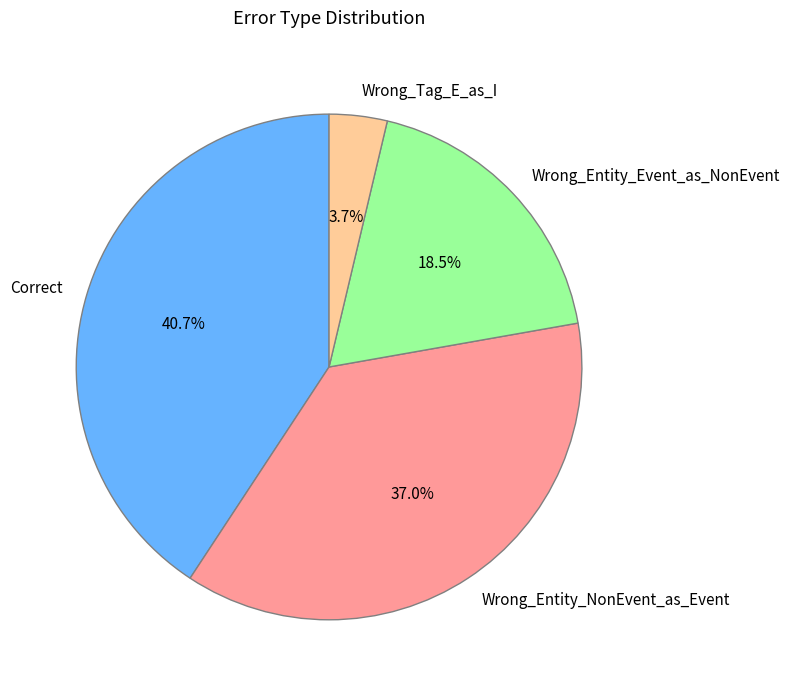

Which slice is the largest?

Correct